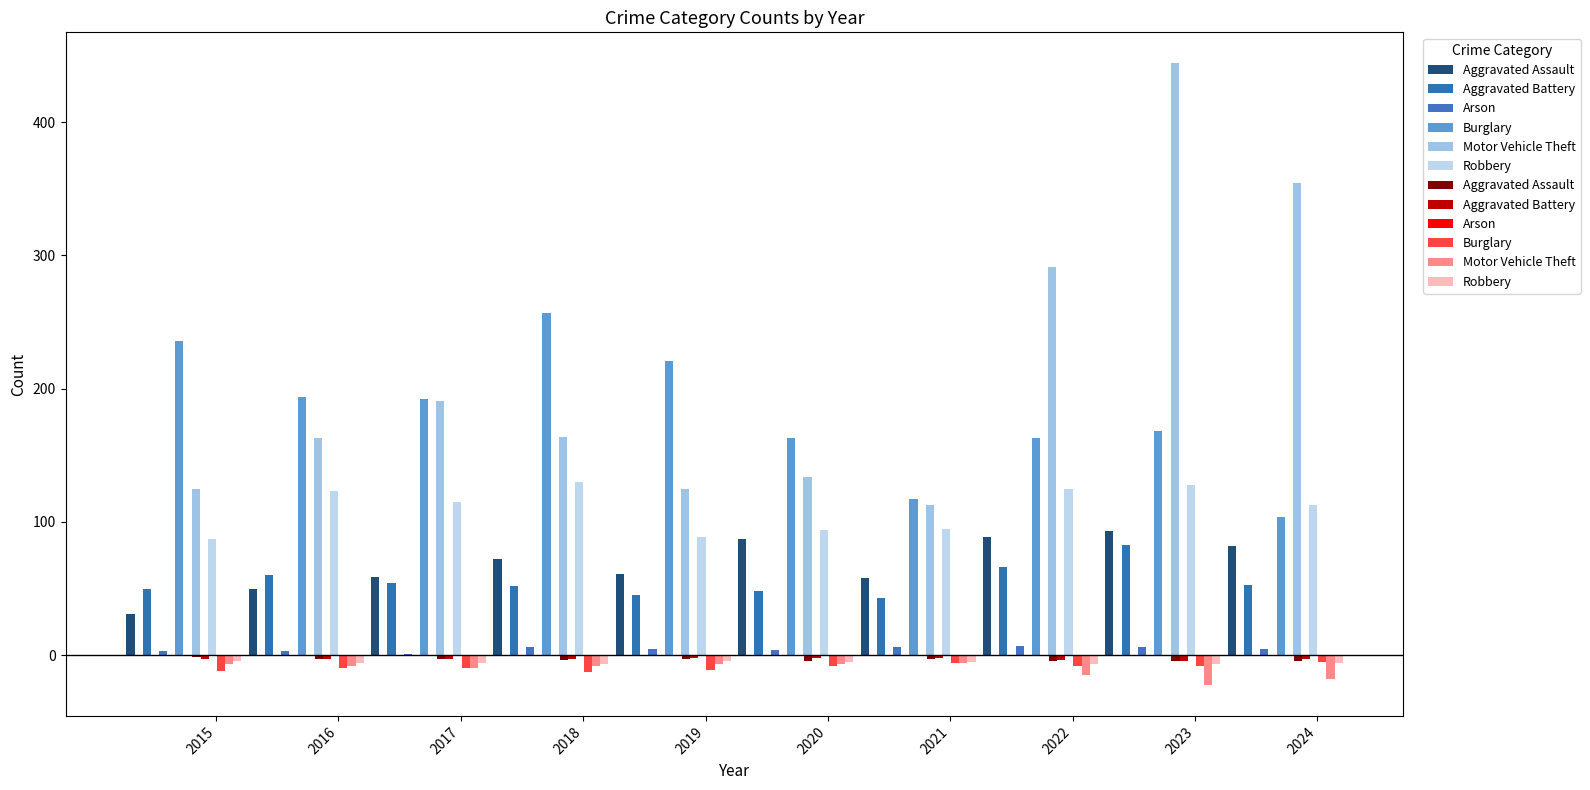

What is the minimum value for Aggravated Battery?

-4.2